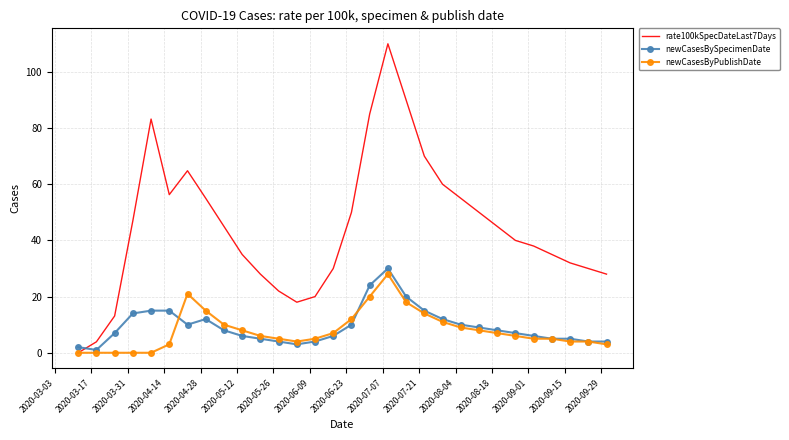

Which series has the largest total across all categories?

rate100kSpecDateLast7Days